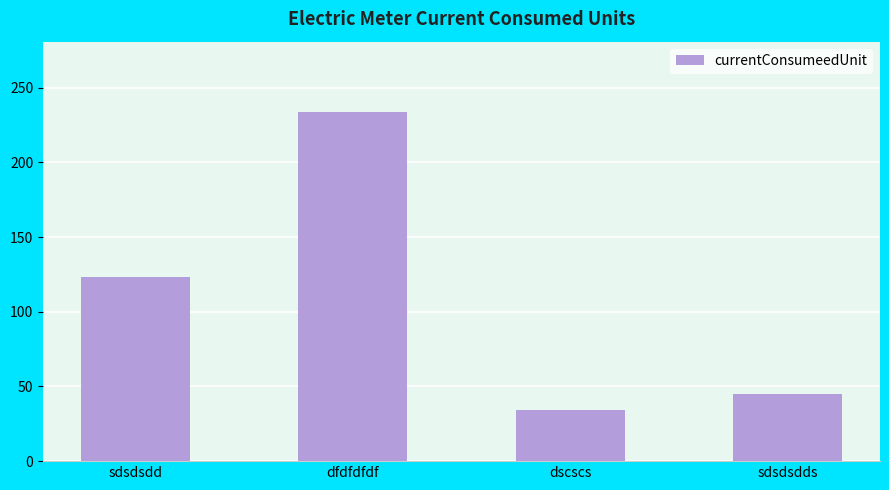

What is the ratio of the value at dfdfdfdf to the value at sdsdsdds?

5.2